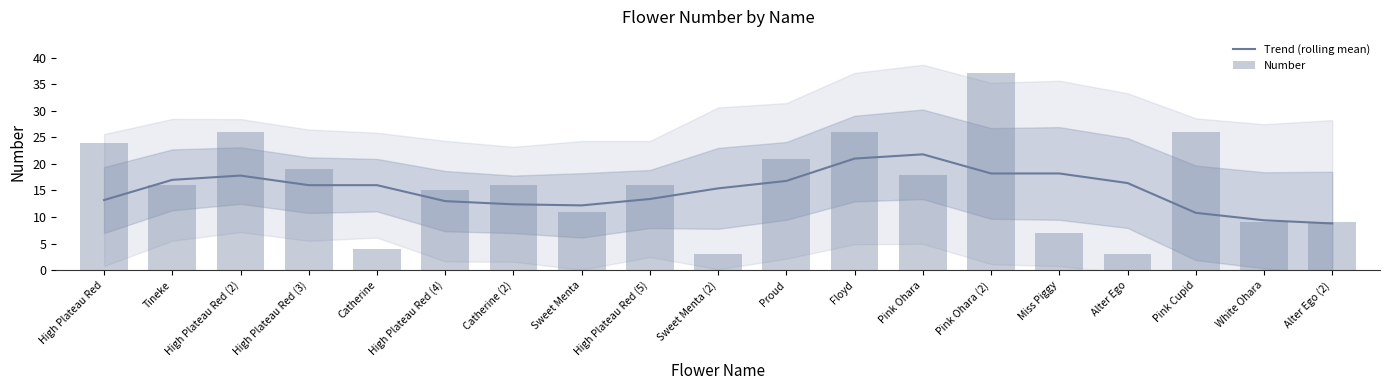

What is the total value across all series at High Plateau Red (2)?

43.8